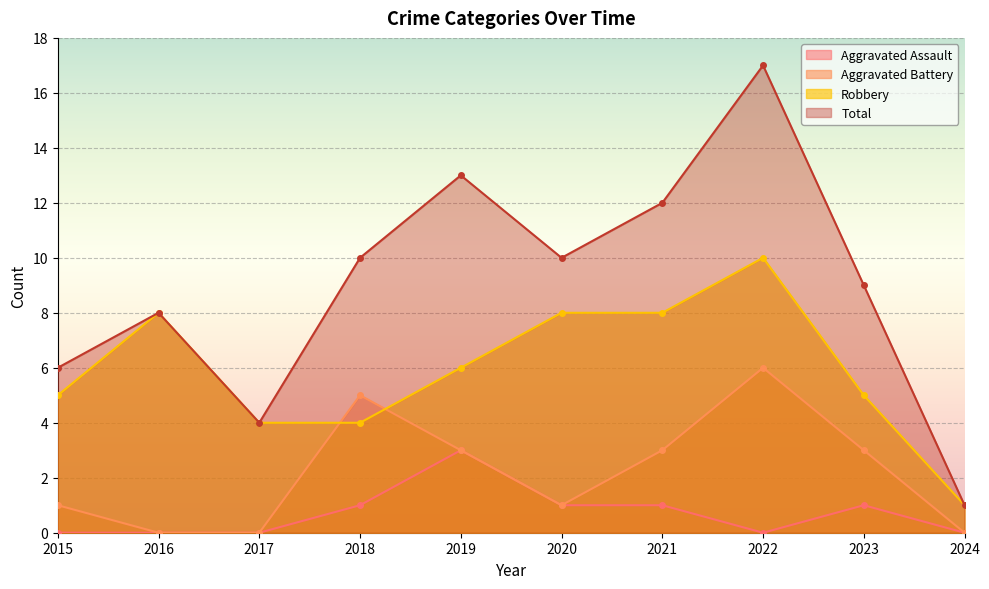

What is the total value across all series at 2020?

20